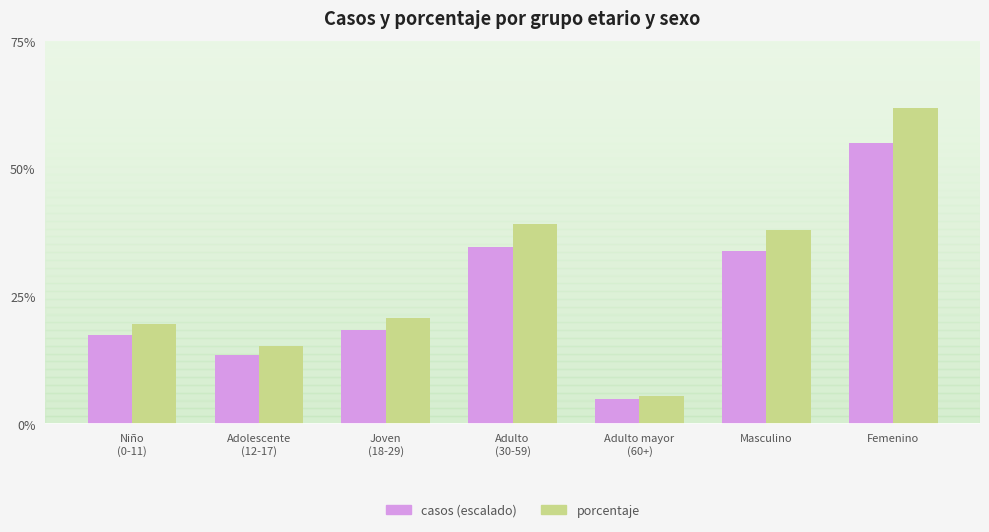

Does the chart contain any negative values?

No